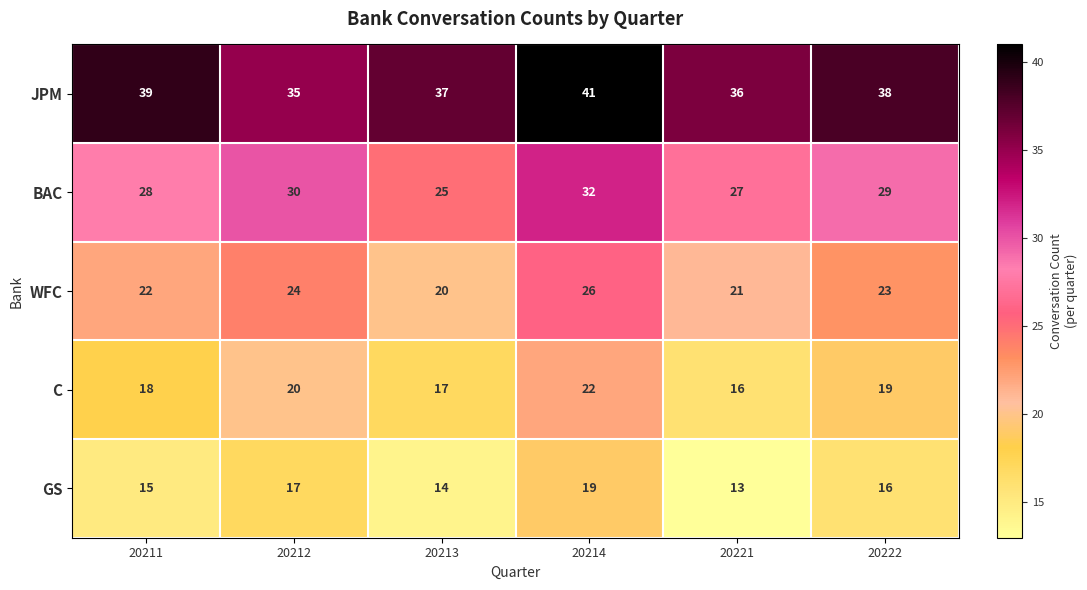

At how many categories does at least one series exceed 13?

6